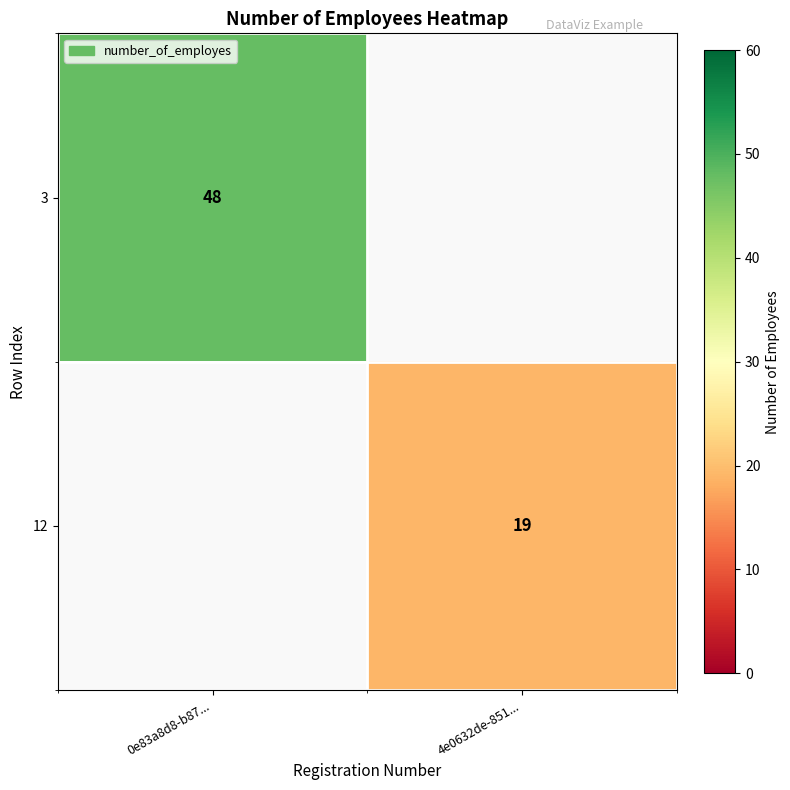

Is the value of 12 at 4e0632de-851... greater than the value of 3 at 0e83a8d8-b87...?

No